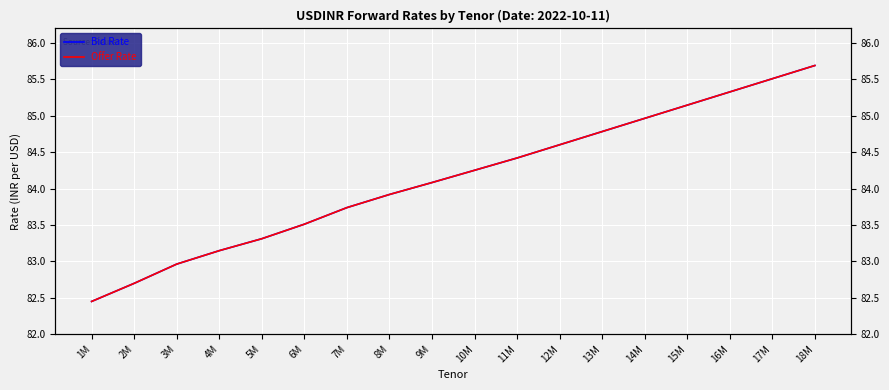

Does the chart display data point markers on the line(s)?

No